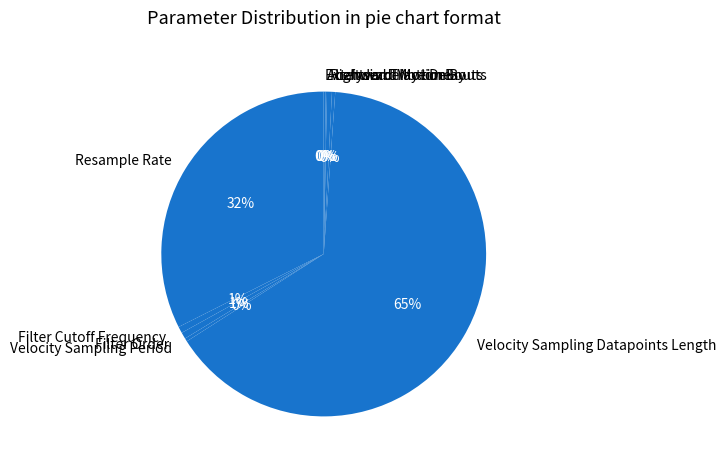

Which slice is the largest?

Velocity Sampling Datapoints Length